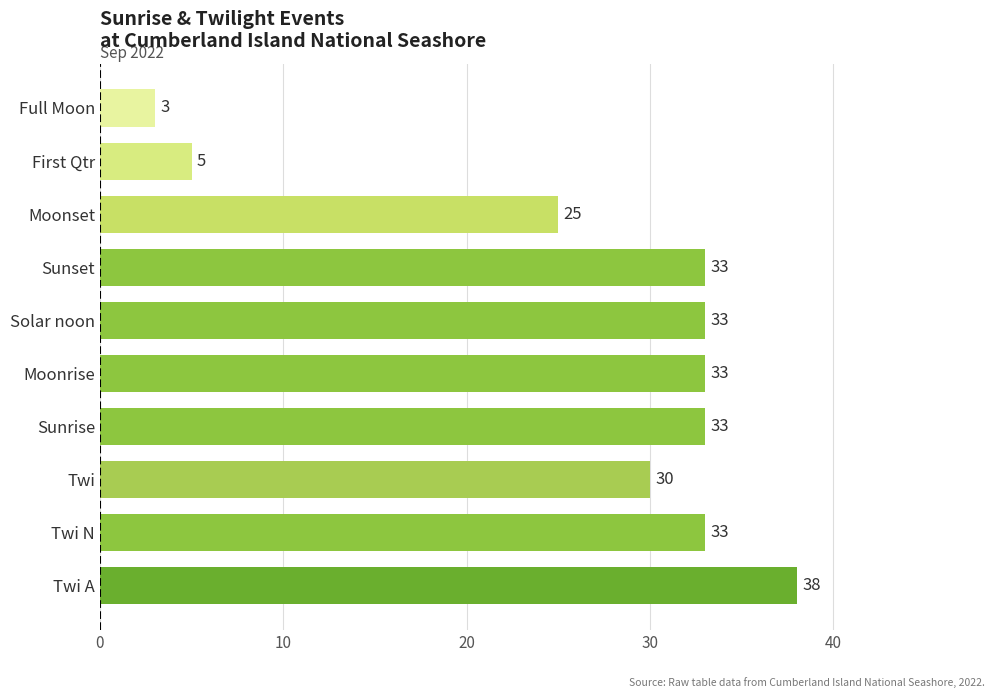

The value at Full Moon is 3. True or false?

True